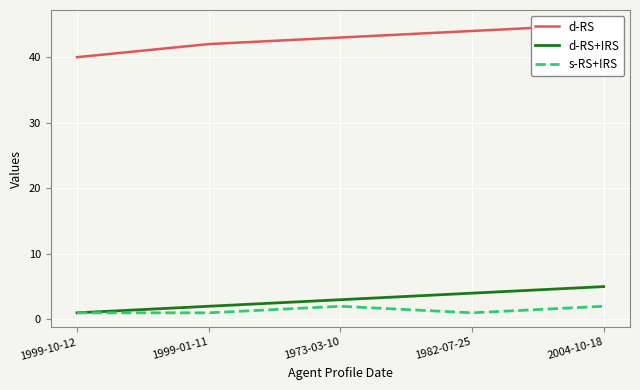

What is the sum of the d-RS values at 1973-03-10 and 2004-10-18?

88